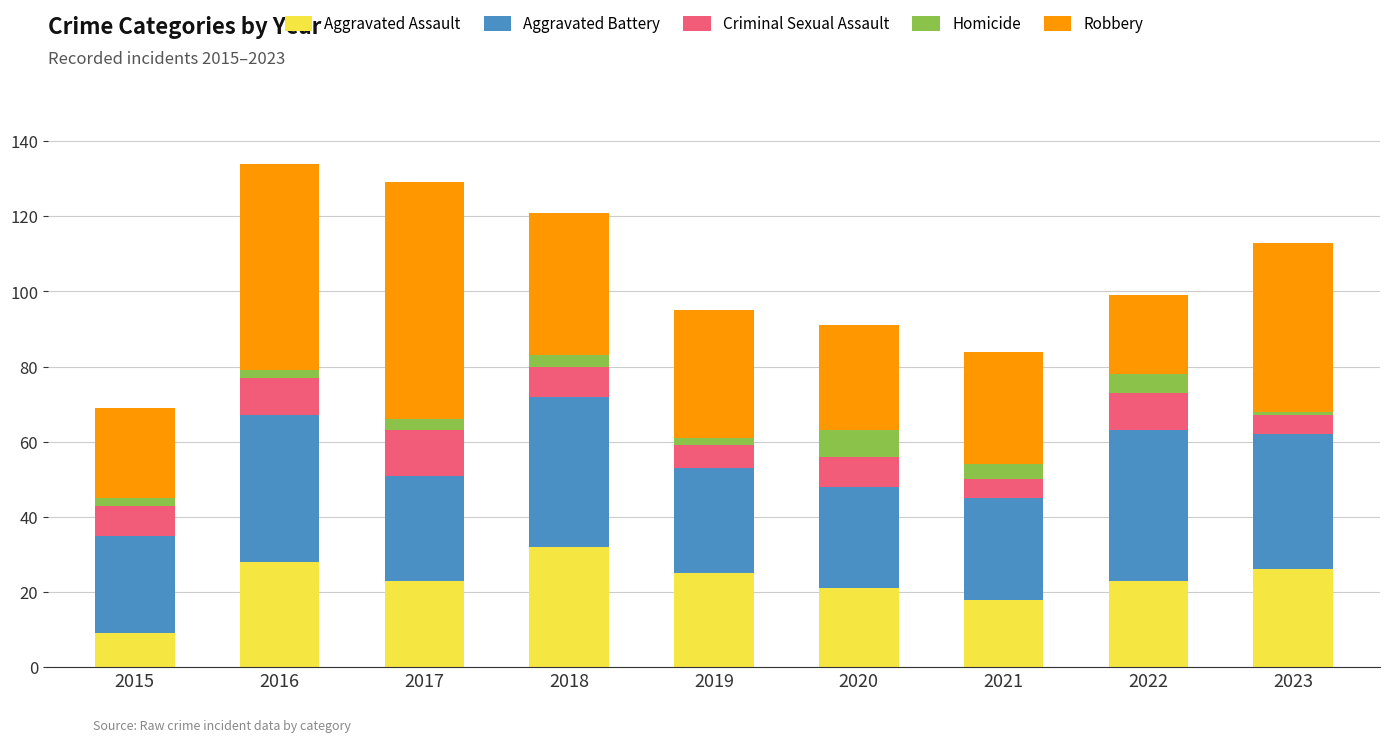

Which category has the highest value in the Aggravated Assault series?

2018